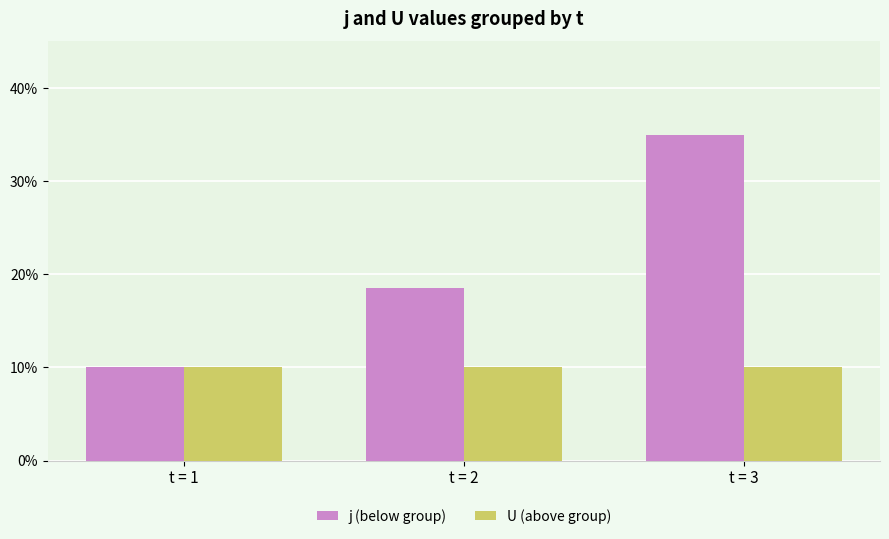

Reading left to right, transcribe all the data shown in this chart.

j (below group): 10.0	18.6	35.0
U (above group): 10.0	10.0	10.0